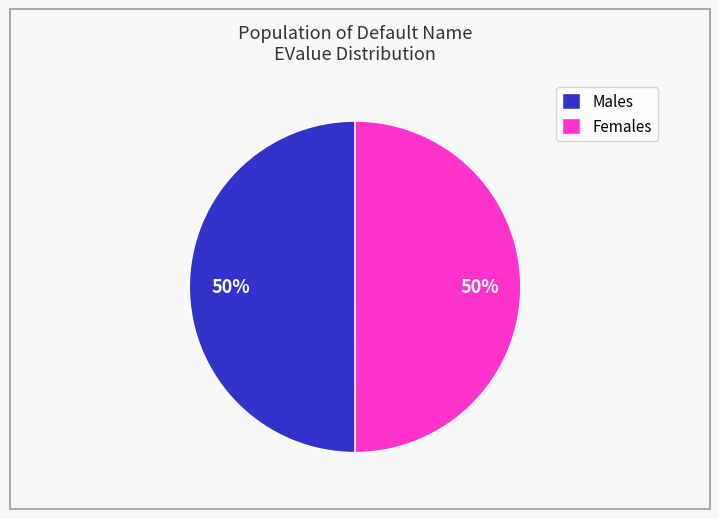

Is the sum of Males and Females greater than half?

Yes